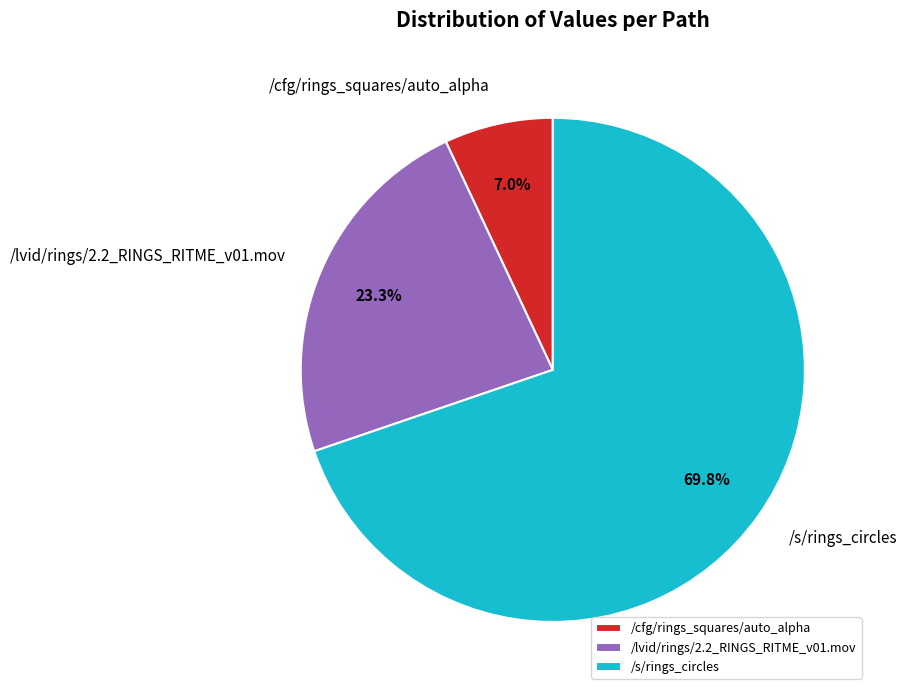

Which category has the smallest portion of the pie?

/cfg/rings_squares/auto_alpha